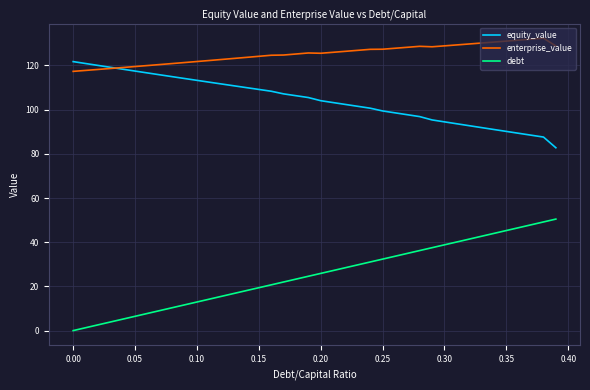

Which series has the largest total across all categories?

enterprise_value